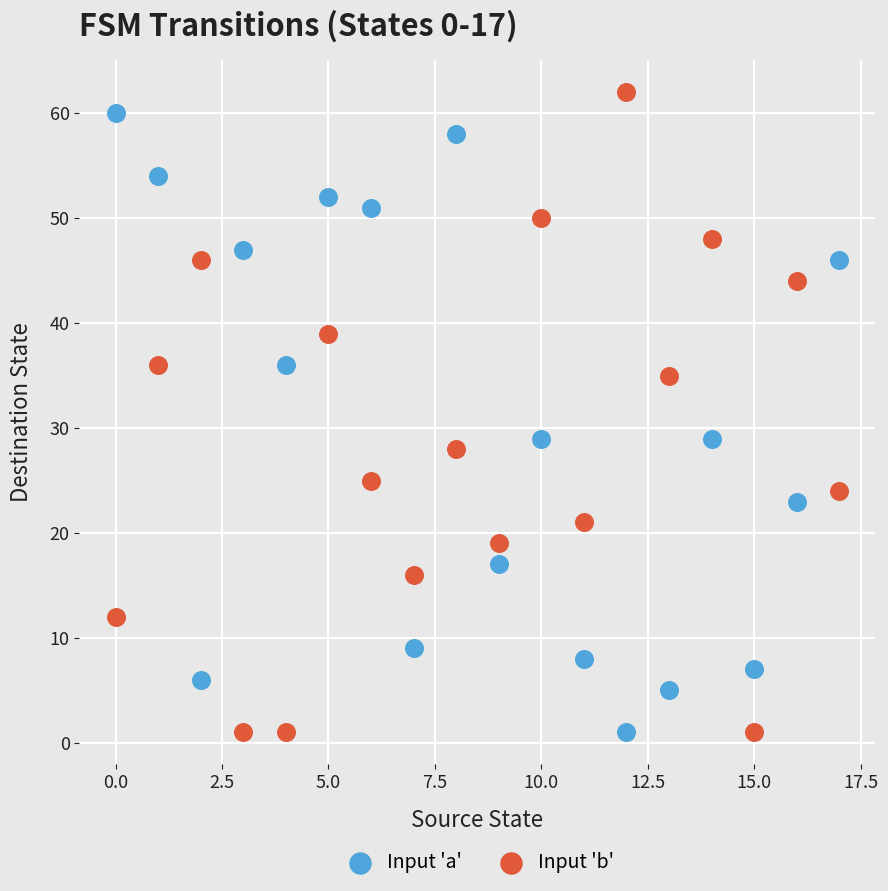

Which series has the widest spread of Y values?

Input 'b'